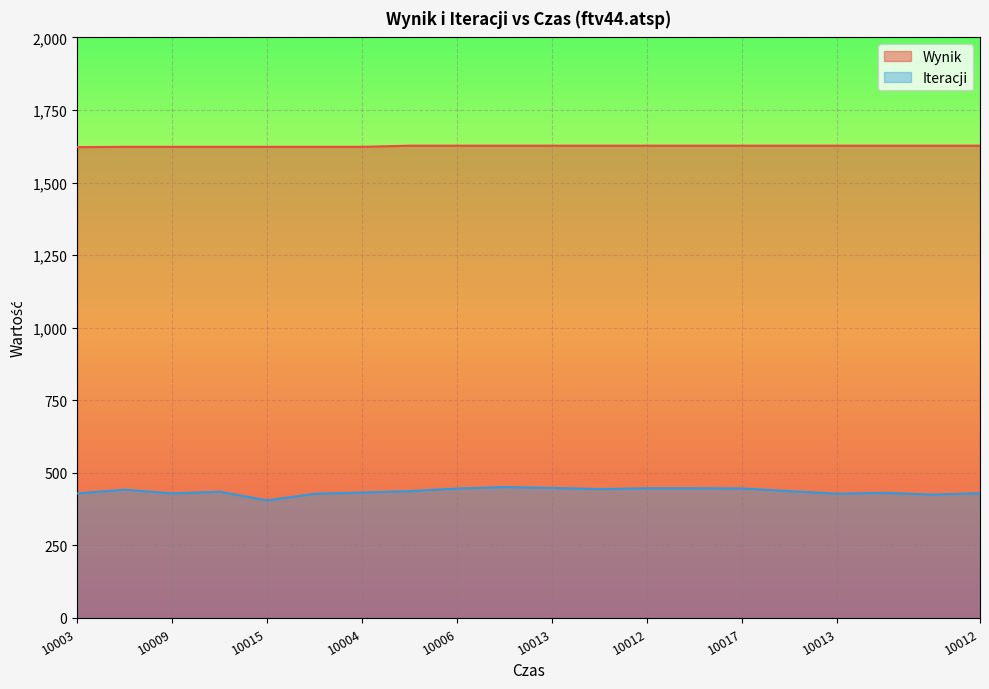

Where is Wynik nearest to the value 1624?

10009